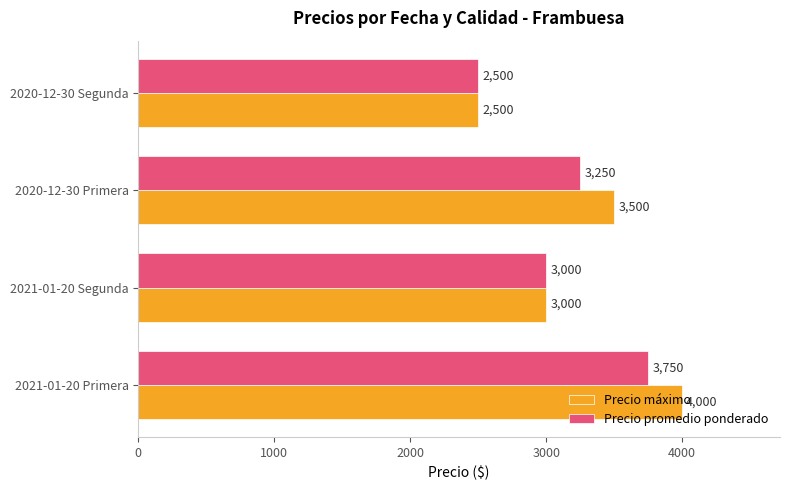

At which label is Precio máximo closest to 3250?

2021-01-20 Segunda